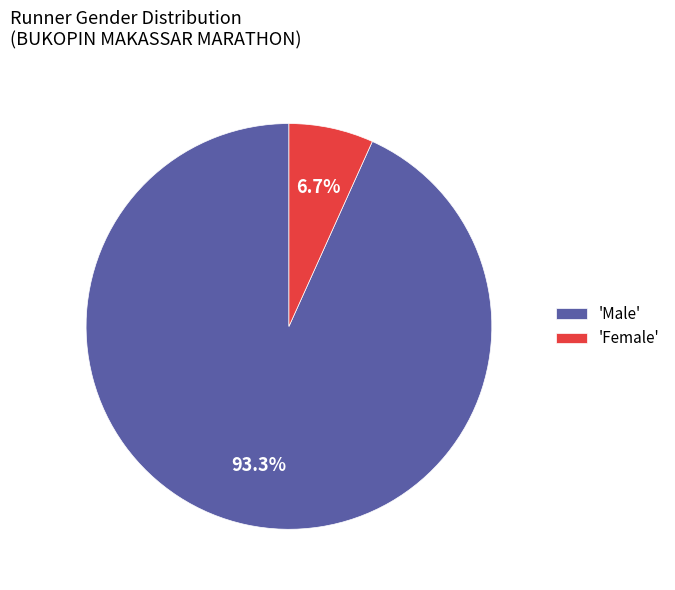

Which slice represents more than half of the pie?

'Male'